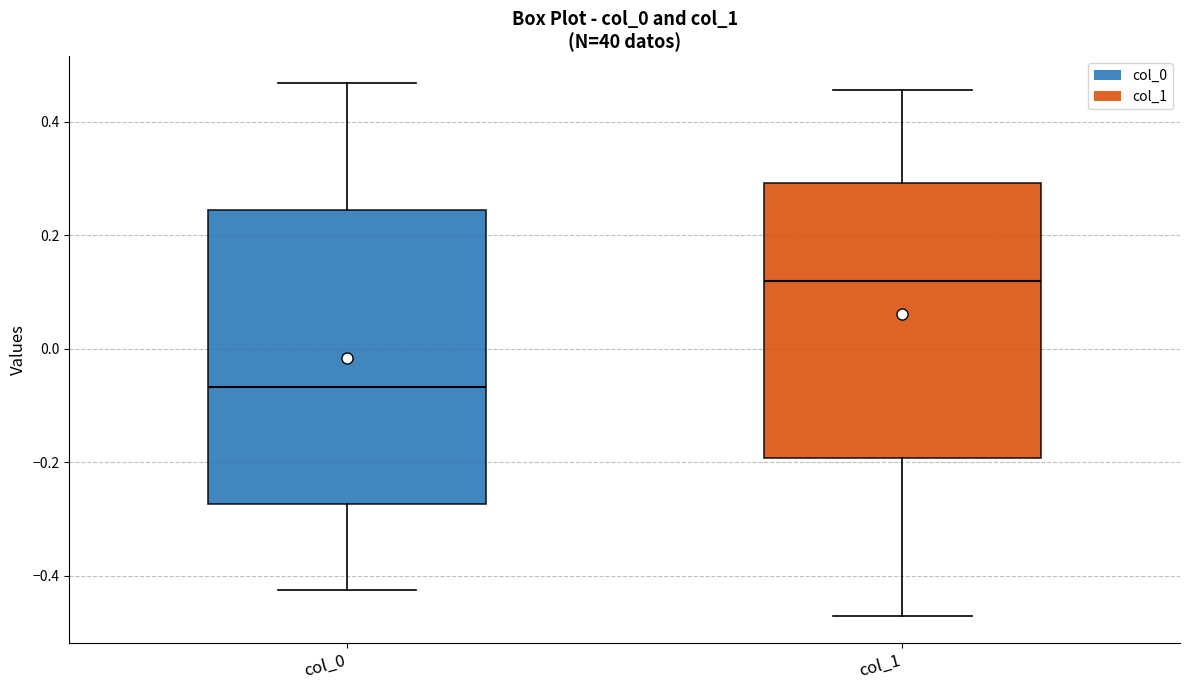

Comparing the boxes themselves (not the whiskers), which one is the tallest?

col_0